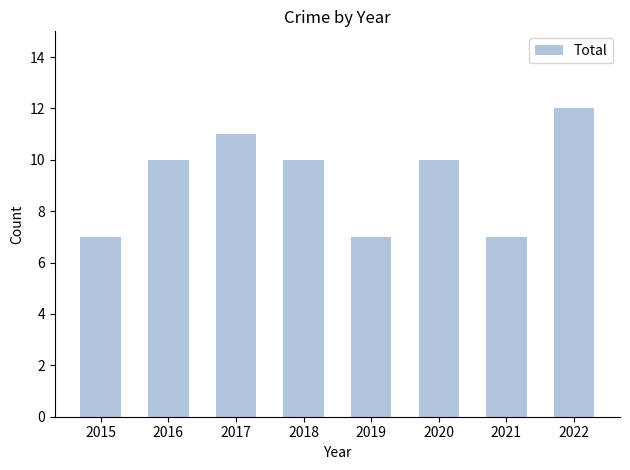

What is the value of the 6th bar from the left?

10